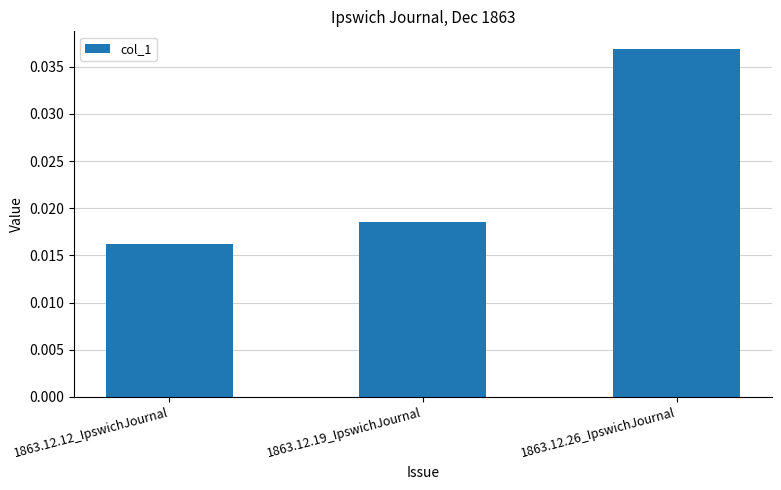

Rank the categories by value from highest to lowest.

1863.12.26_IpswichJournal, 1863.12.19_IpswichJournal, 1863.12.12_IpswichJournal